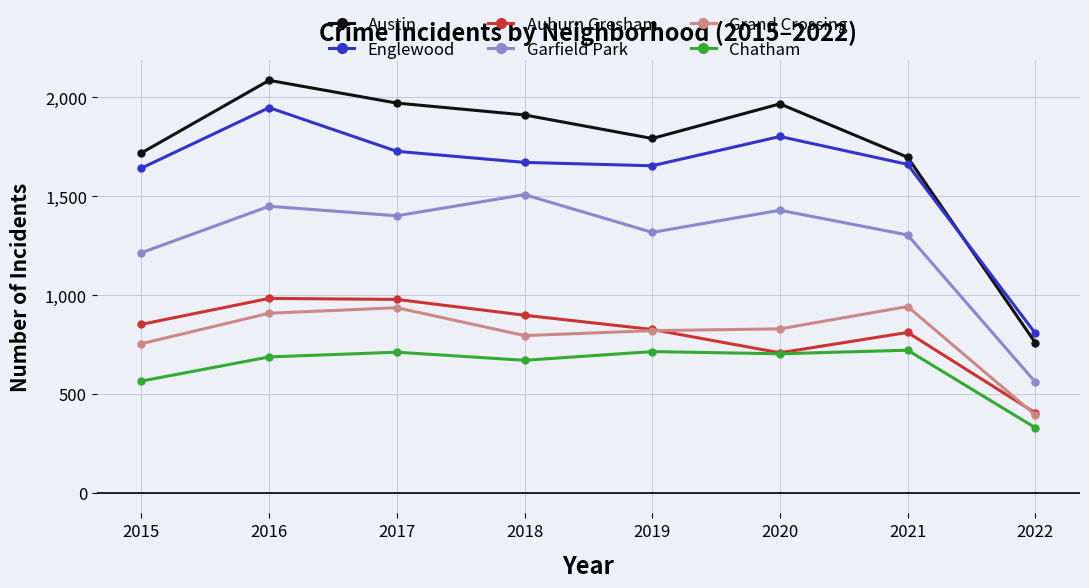

What is the total value across all series at 2022?

3252